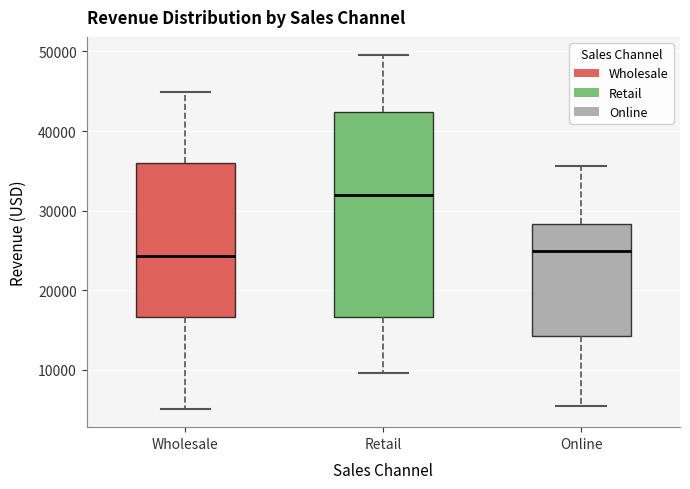

Reading left to right, transcribe this box plot: for each box, give where its median line is, the range the box spans, and where its two whiskers end, as read against the y-axis. The values are not printed on the chart, so give them approximately, as read against the axis.

Wholesale: median 24000, box 17000 to 36000, whiskers 5000 to 45000
Retail: median 32000, box 17000 to 42000, whiskers 10000 to 50000
Online: median 25000, box 14000 to 28000, whiskers 5000 to 36000